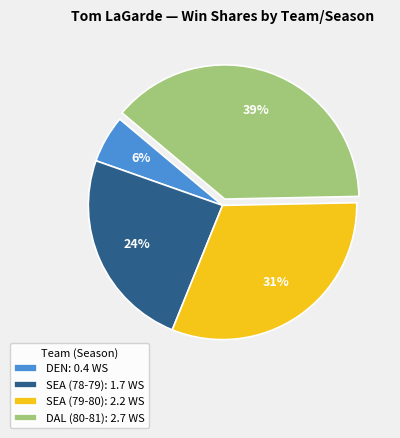

To the nearest percent, what is the difference between the largest and smallest slice percentages?

33%